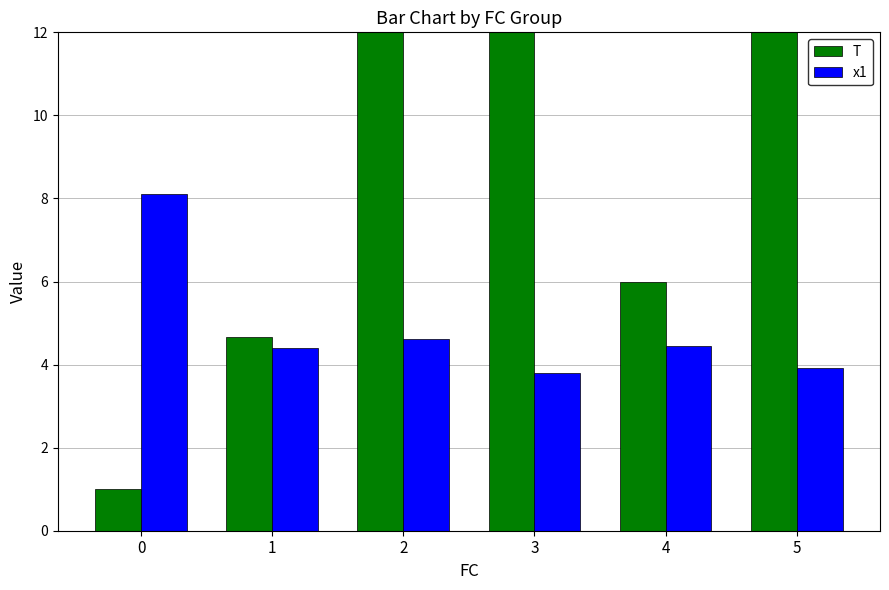

Which series has the widest spread of values?

T